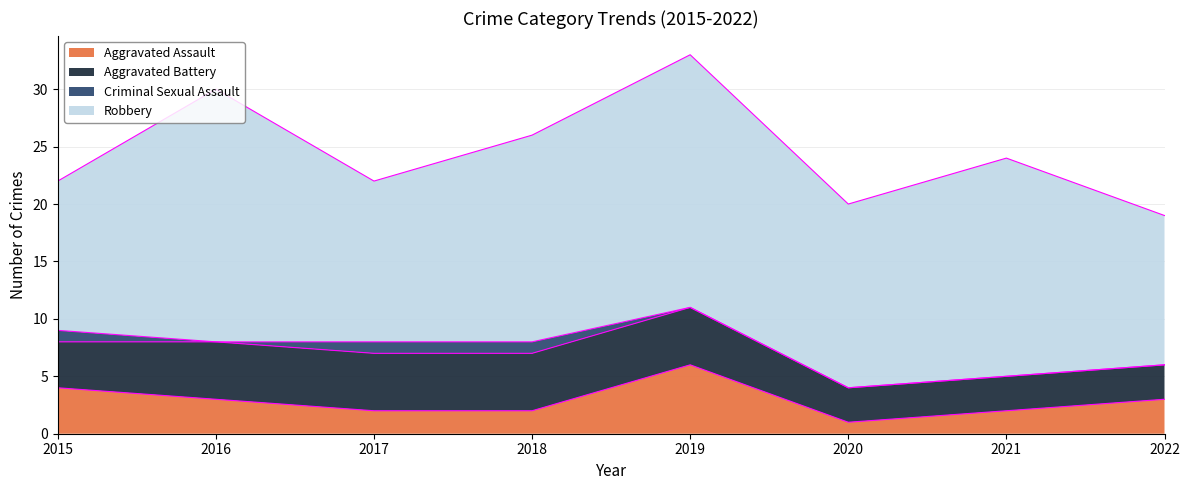

Reading left to right, what are all the values shown in this chart?

Aggravated Assault: 4	3	2	2	6	1	2	3
Aggravated Battery: 4	5	5	5	5	3	3	3
Criminal Sexual Assault: 1	0	1	1	0	0	0	0
Robbery: 13	22	14	18	22	16	19	13